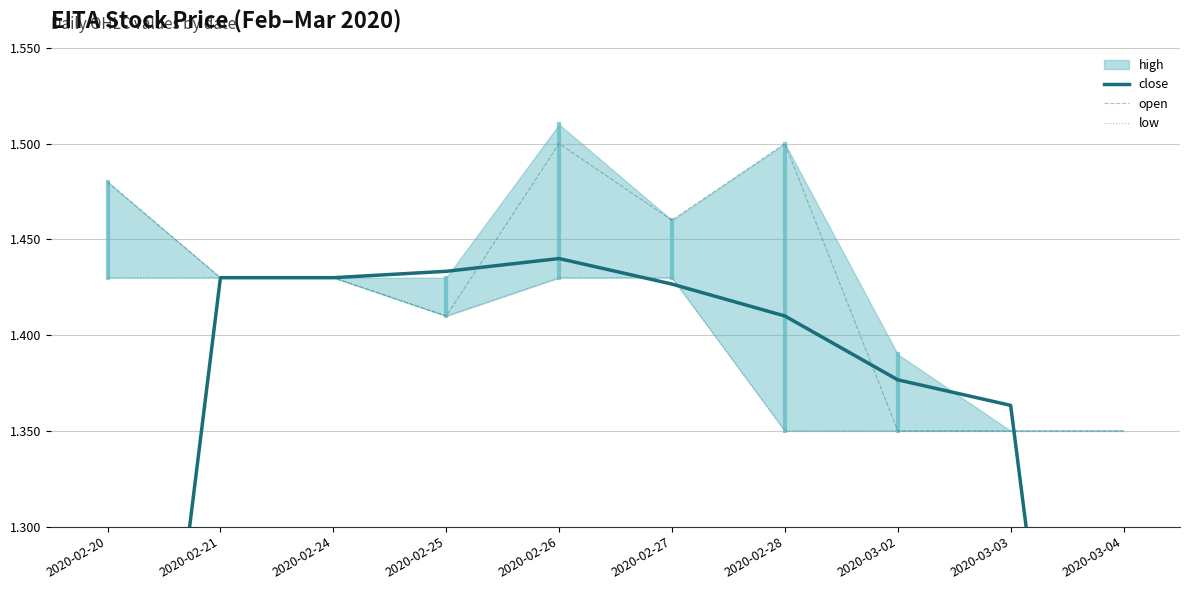

The value of open at 2020-02-27 is 0.9. True or false?

False